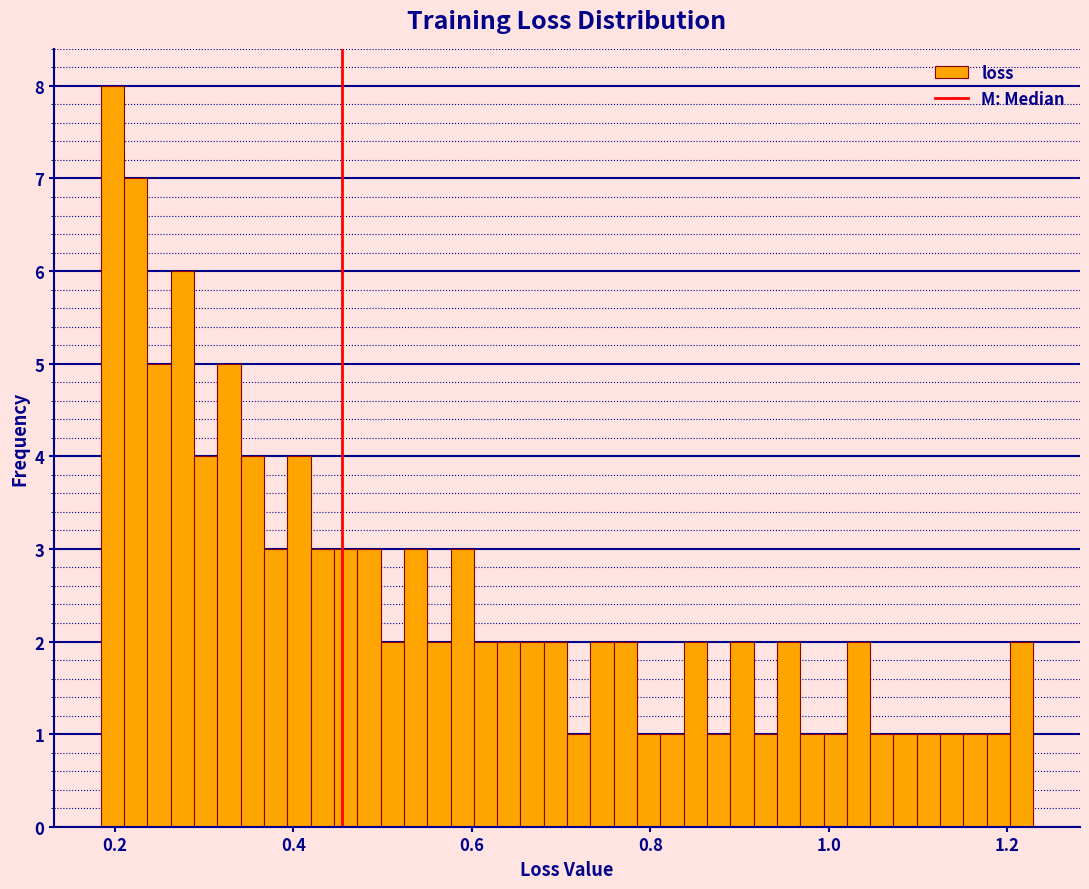

Around what value on the x-axis is the tallest bar? Give the approximate position of its centre, as read against the axis.

0.20